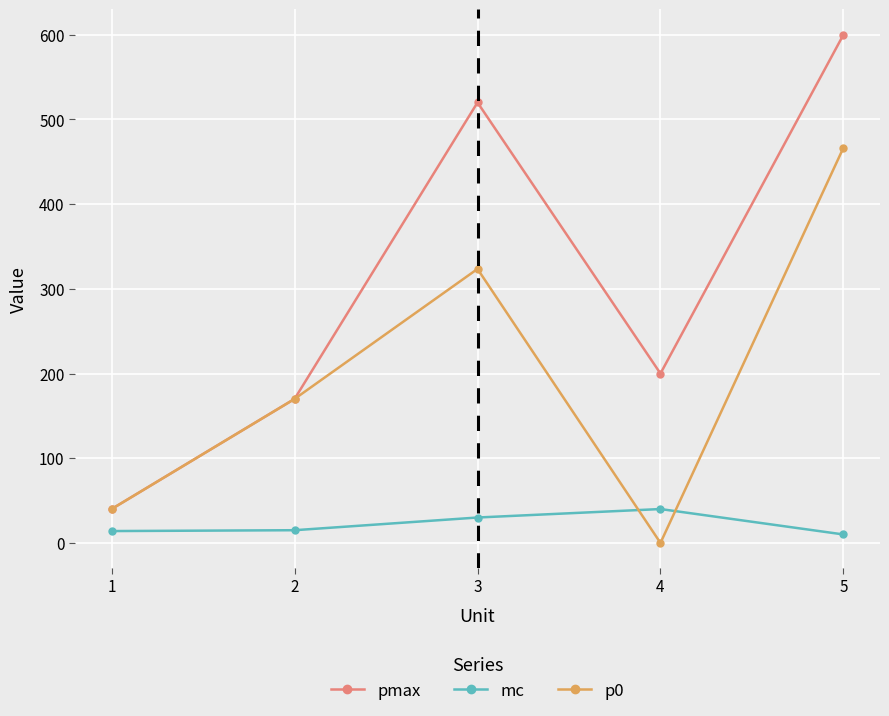

Is this an area chart (filled region under the line)?

No